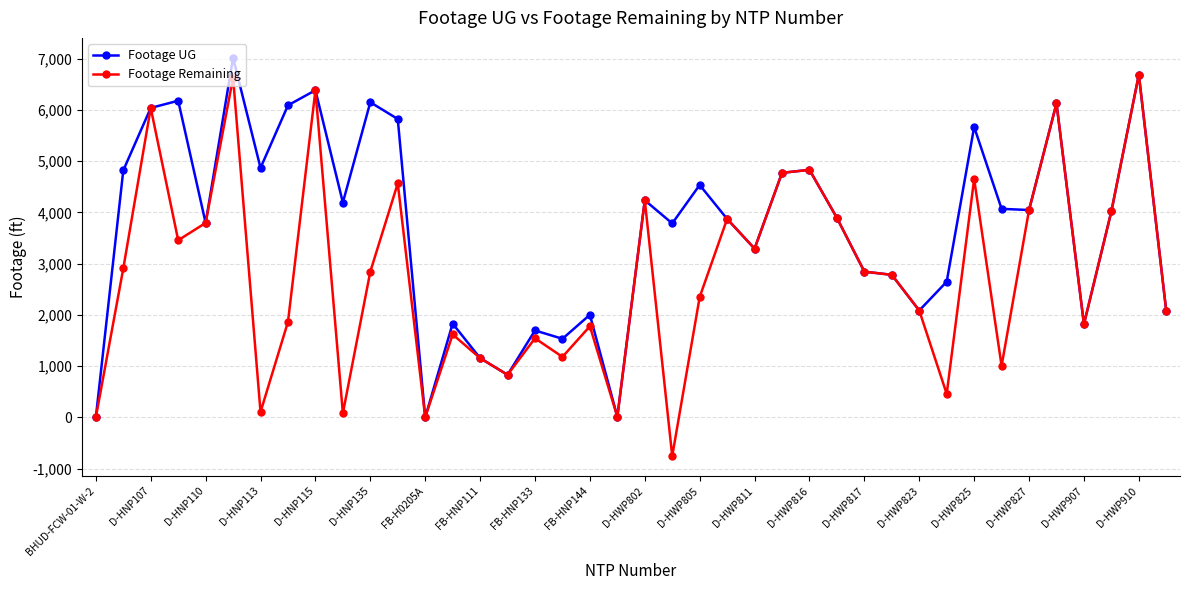

Which series has the largest range (max minus min)?

Footage Remaining